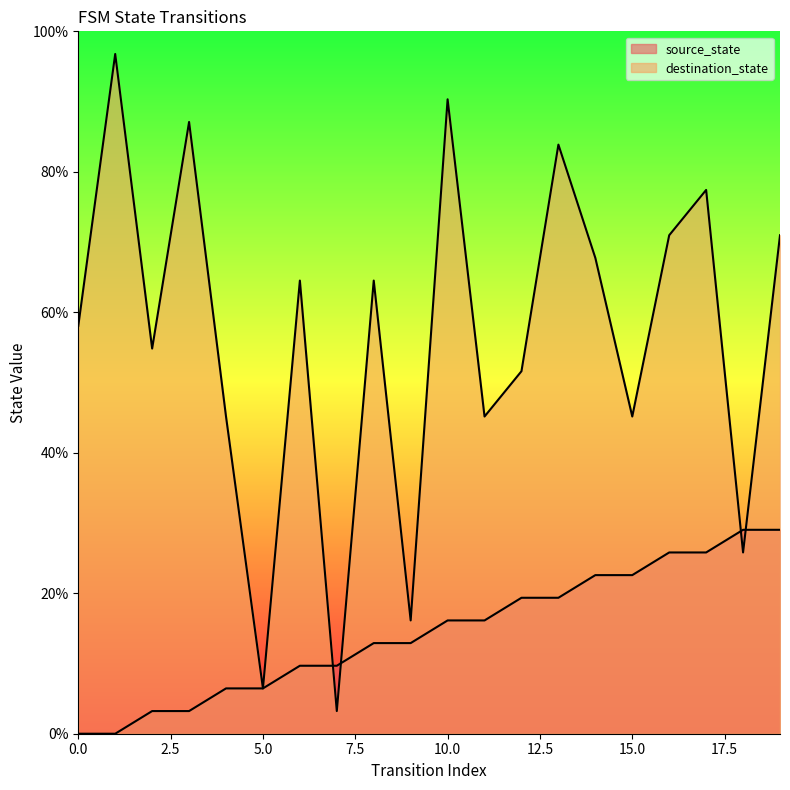

Which series changed the most between 0 and 19?

source_state